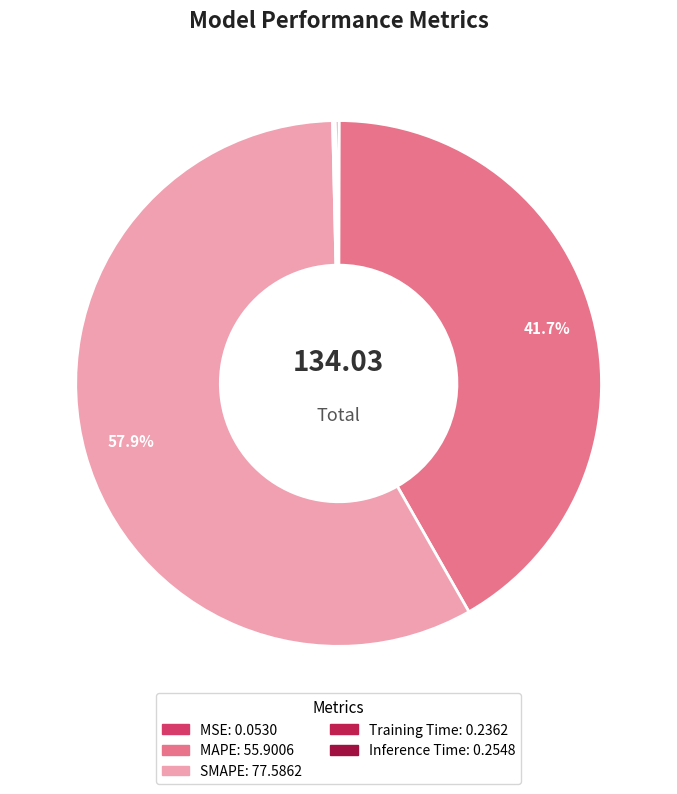

Combined, what portion of the pie is Inference Time and MAPE?

41.9%